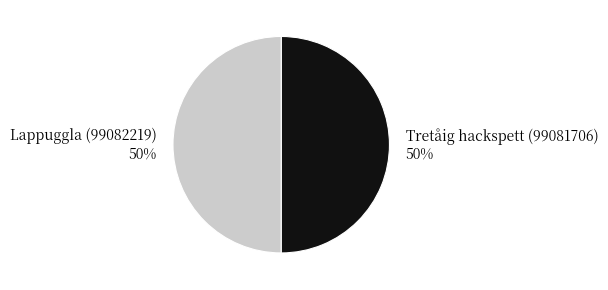

To the nearest percent, what is the combined percentage of Tretåig hackspett (99081706) and Lappuggla (99082219)?

100%